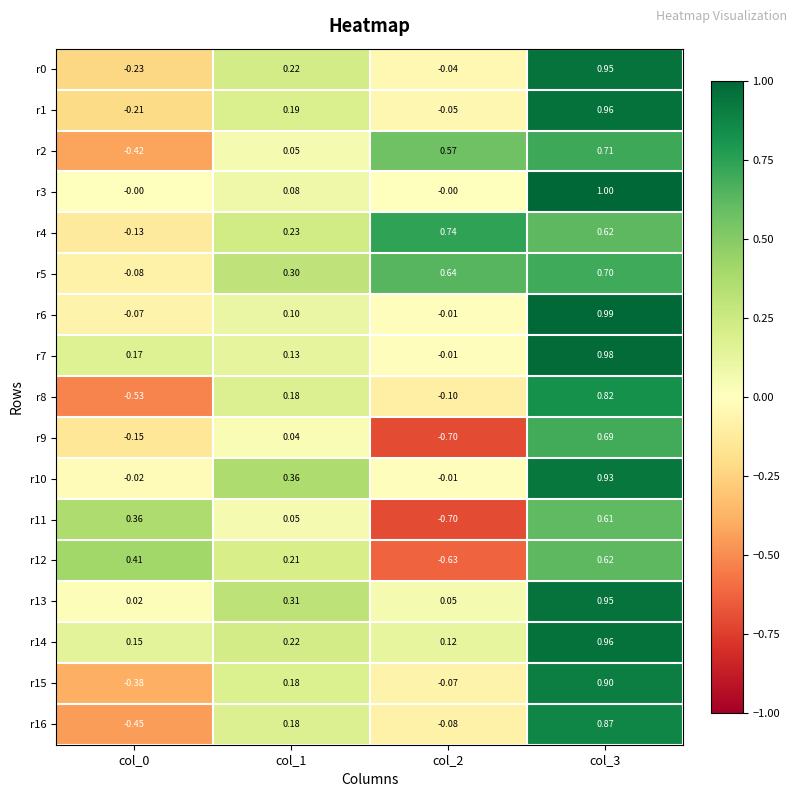

Is the value of r9 at col_3 greater than the value of r4 at col_1?

Yes